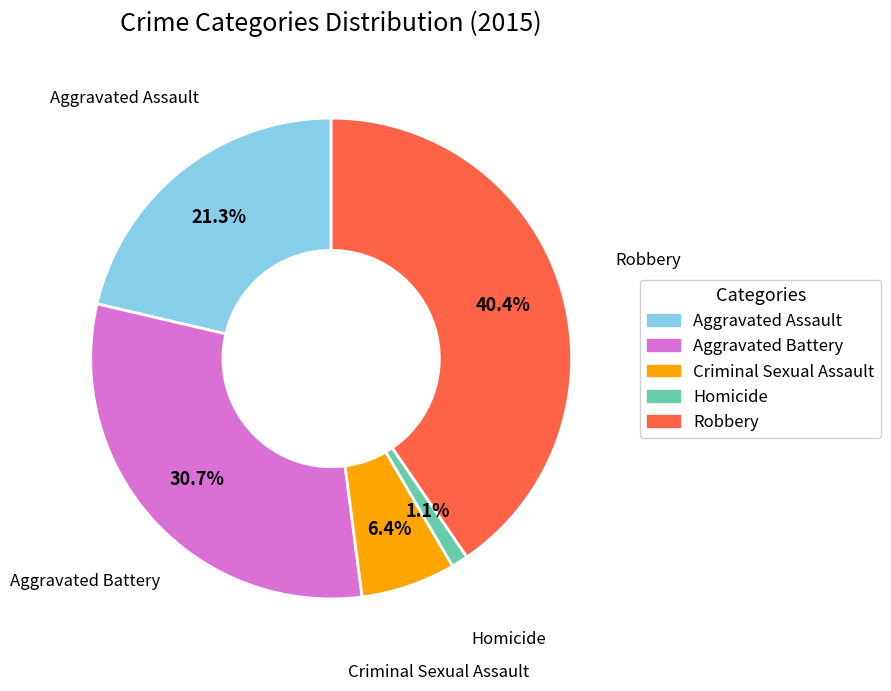

To the nearest percent, what is the average slice percentage?

20%